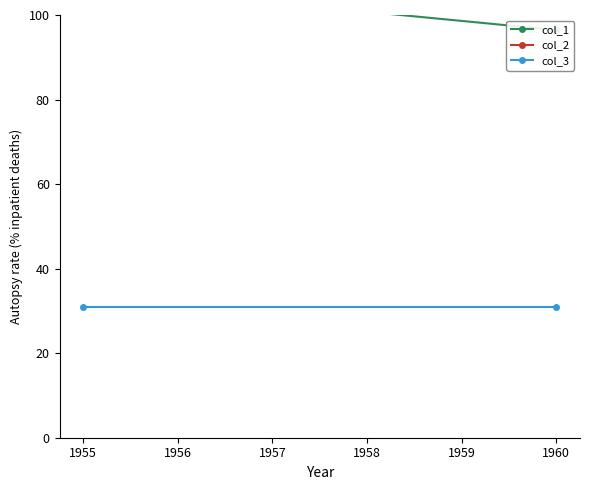

Rank the series at 1955 from highest to lowest value.

col_2, col_1, col_3